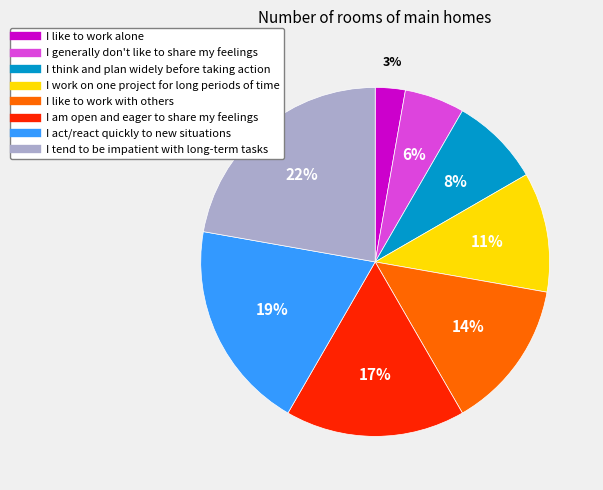

To the nearest percent, what is the difference between the largest and smallest slice percentages?

19%